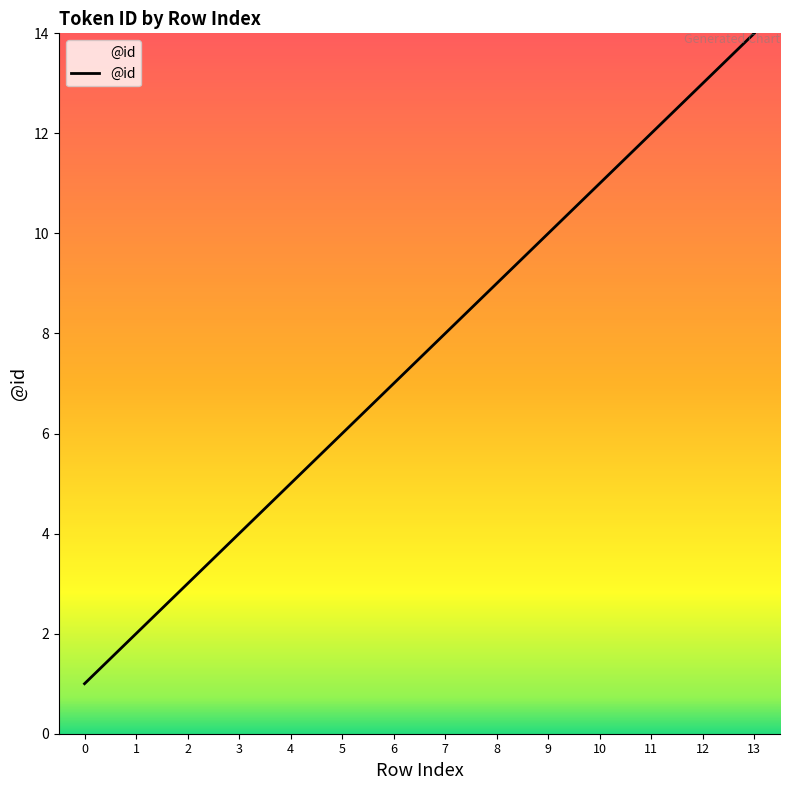

What is the difference between the maximum and minimum values?

13